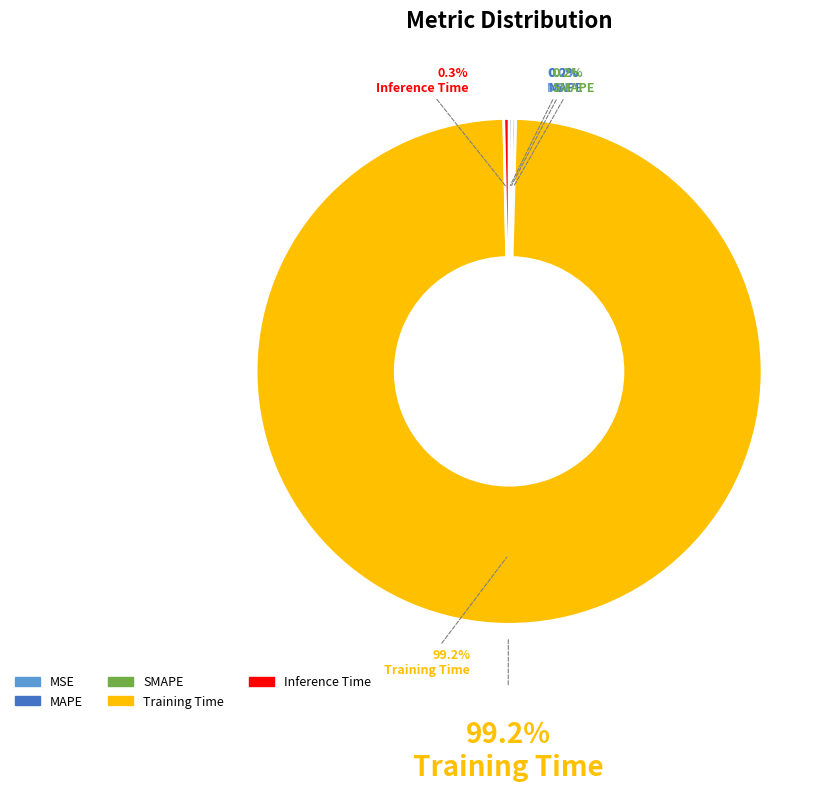

Is the sum of Inference Time and Training Time greater than half?

Yes